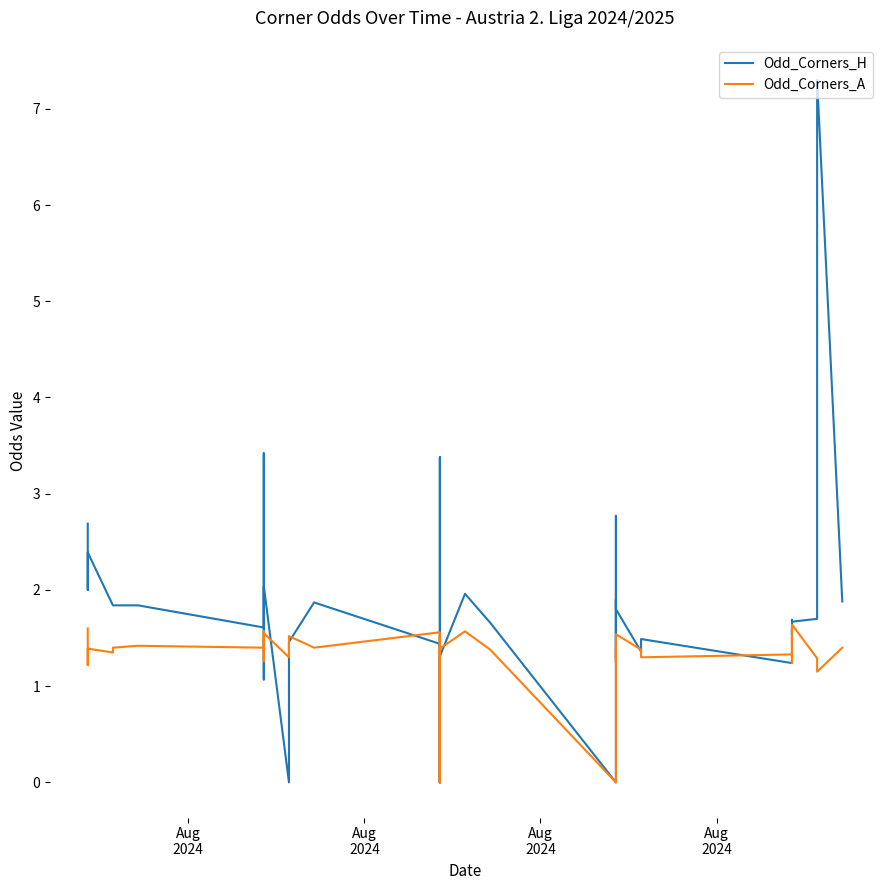

At which label does Odd_Corners_H first exceed 1?

Aug
2024